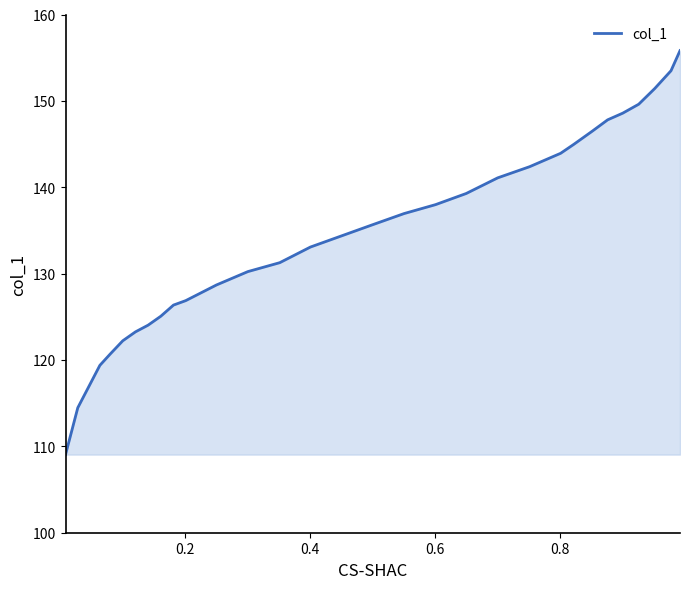

What is the greatest value displayed?

155.8